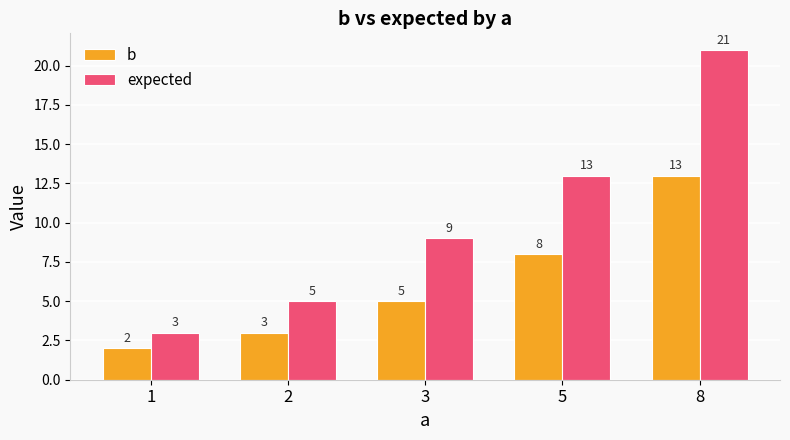

What is the spread (max minus min) of values at 3?

4